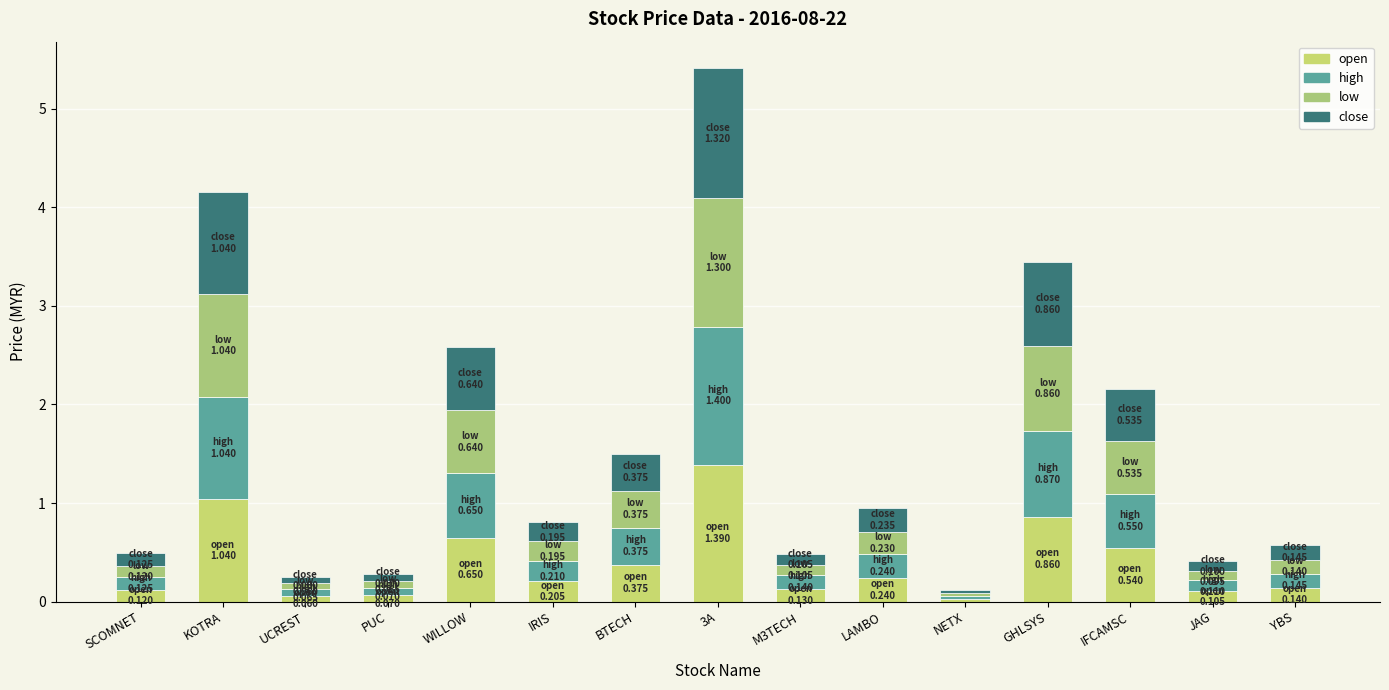

Are the bars horizontal?

No